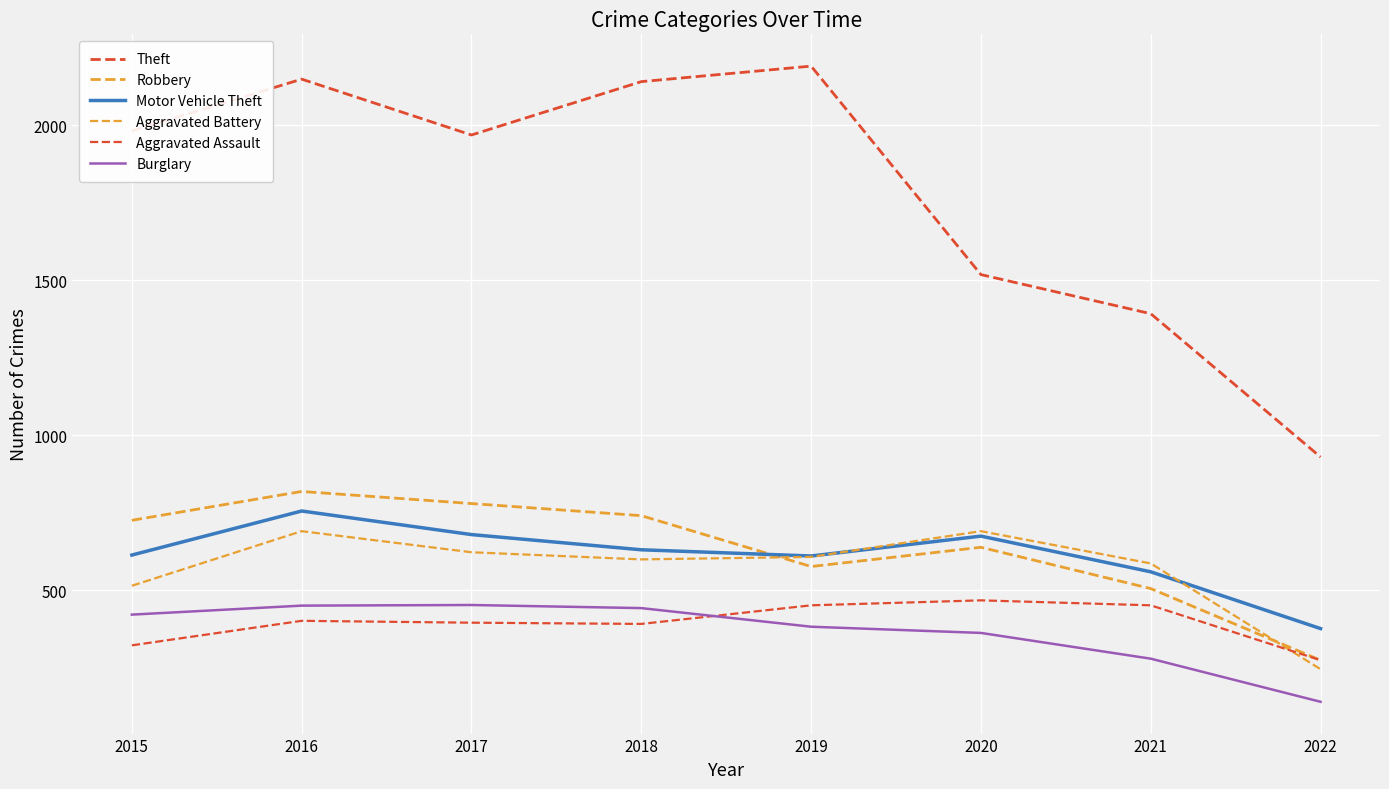

Between 2017 and 2018, which series saw the biggest shift?

Theft